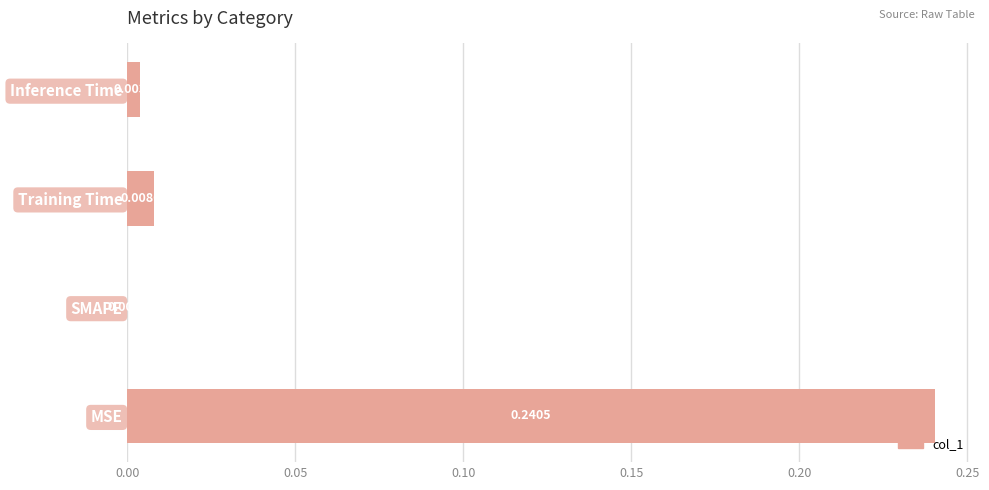

Are the bars grouped side by side (vs. stacked)?

No